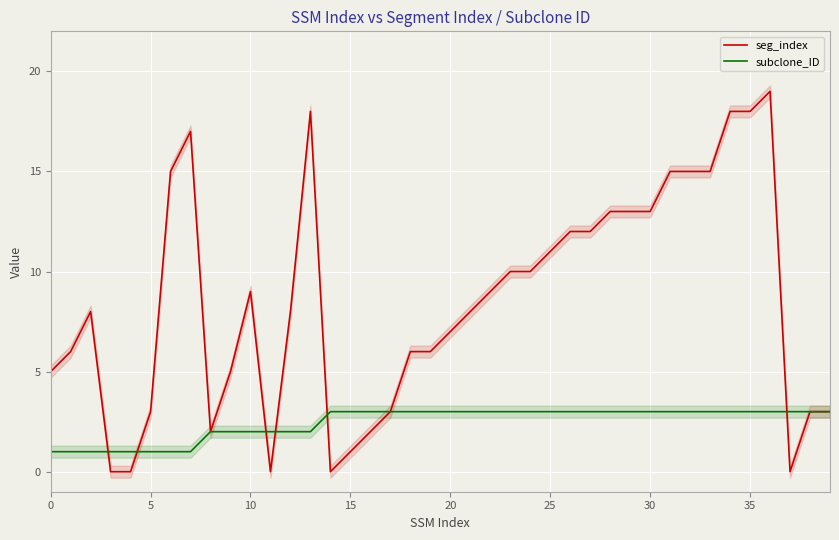

What is the approximate value of subclone_ID at 10?

2